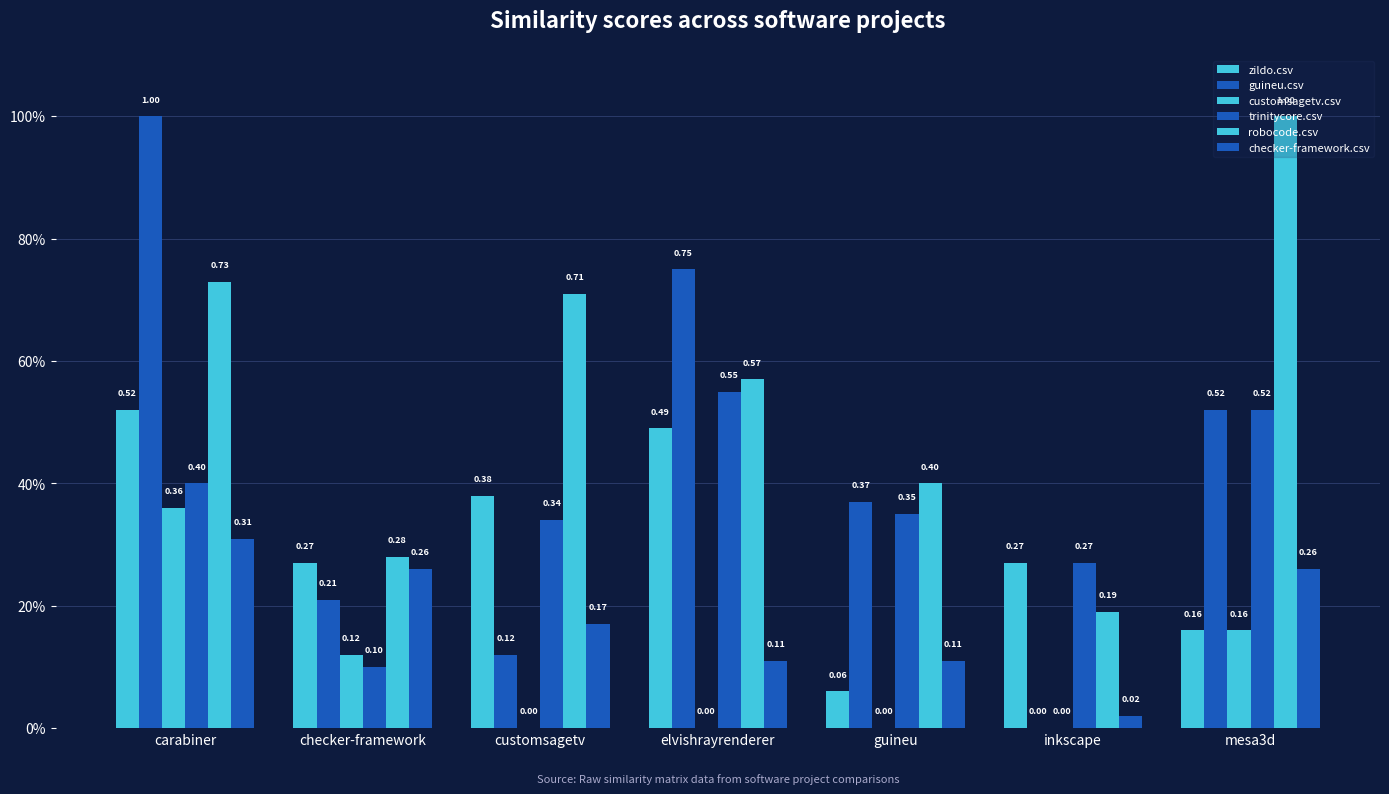

At guineu, list the series in order from smallest to largest.

customsagetv.csv, zildo.csv, checker-framework.csv, trinitycore.csv, guineu.csv, robocode.csv